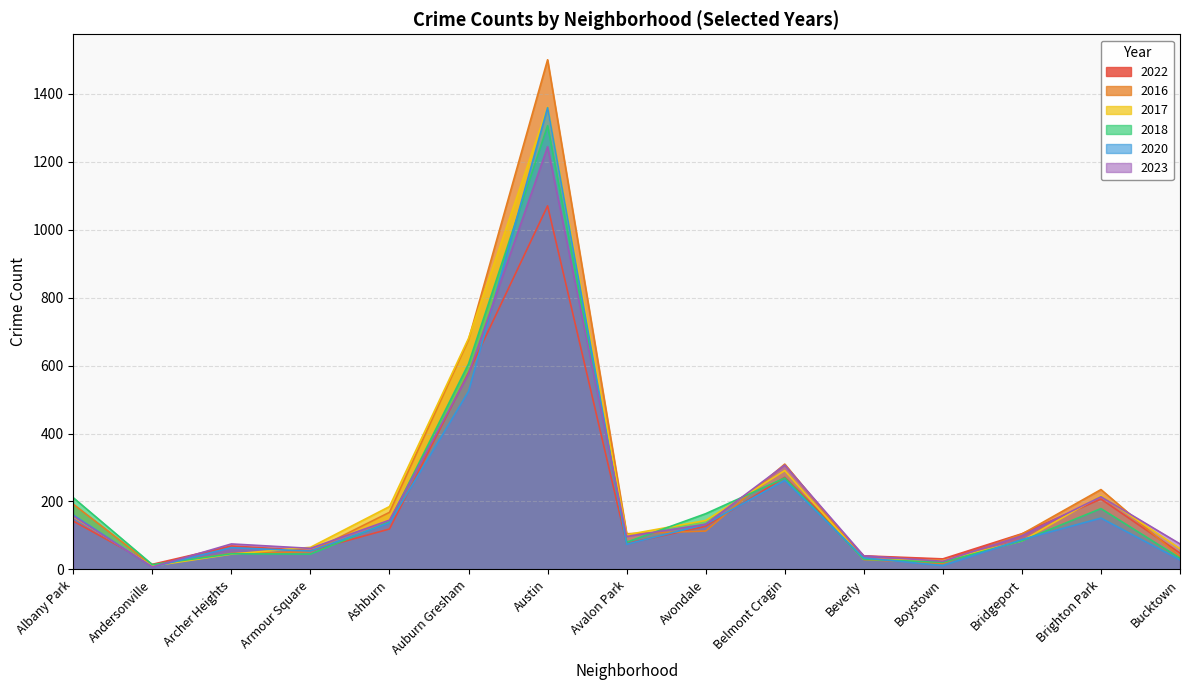

Reading left to right, extract all data points from this chart.

2022: Albany Park=142	Andersonville=15	Archer Heights=69	Armour Square=55	Ashburn=119	Auburn Gresham=579	Austin=1070	Avalon Park=76	Avondale=127	Belmont Cragin=271	Beverly=40	Boystown=31	Bridgeport=105	Brighton Park=207	Bucktown=48
2016: Albany Park=192	Andersonville=12	Archer Heights=47	Armour Square=52	Ashburn=168	Auburn Gresham=676	Austin=1500	Avalon Park=105	Avondale=113	Belmont Cragin=310	Beverly=29	Boystown=18	Bridgeport=104	Brighton Park=235	Bucktown=37
2017: Albany Park=155	Andersonville=10	Archer Heights=45	Armour Square=65	Ashburn=185	Auburn Gresham=680	Austin=1361	Avalon Park=102	Avondale=144	Belmont Cragin=291	Beverly=30	Boystown=26	Bridgeport=84	Brighton Park=217	Bucktown=61
2018: Albany Park=211	Andersonville=14	Archer Heights=46	Armour Square=45	Ashburn=140	Auburn Gresham=605	Austin=1306	Avalon Park=80	Avondale=164	Belmont Cragin=269	Beverly=30	Boystown=21	Bridgeport=84	Brighton Park=179	Bucktown=33
2020: Albany Park=160	Andersonville=7	Archer Heights=64	Armour Square=54	Ashburn=137	Auburn Gresham=524	Austin=1359	Avalon Park=74	Avondale=133	Belmont Cragin=262	Beverly=34	Boystown=11	Bridgeport=88	Brighton Park=151	Bucktown=28
2023: Albany Park=157	Andersonville=7	Archer Heights=75	Armour Square=62	Ashburn=145	Auburn Gresham=575	Austin=1244	Avalon Park=97	Avondale=133	Belmont Cragin=307	Beverly=40	Boystown=24	Bridgeport=99	Brighton Park=214	Bucktown=75